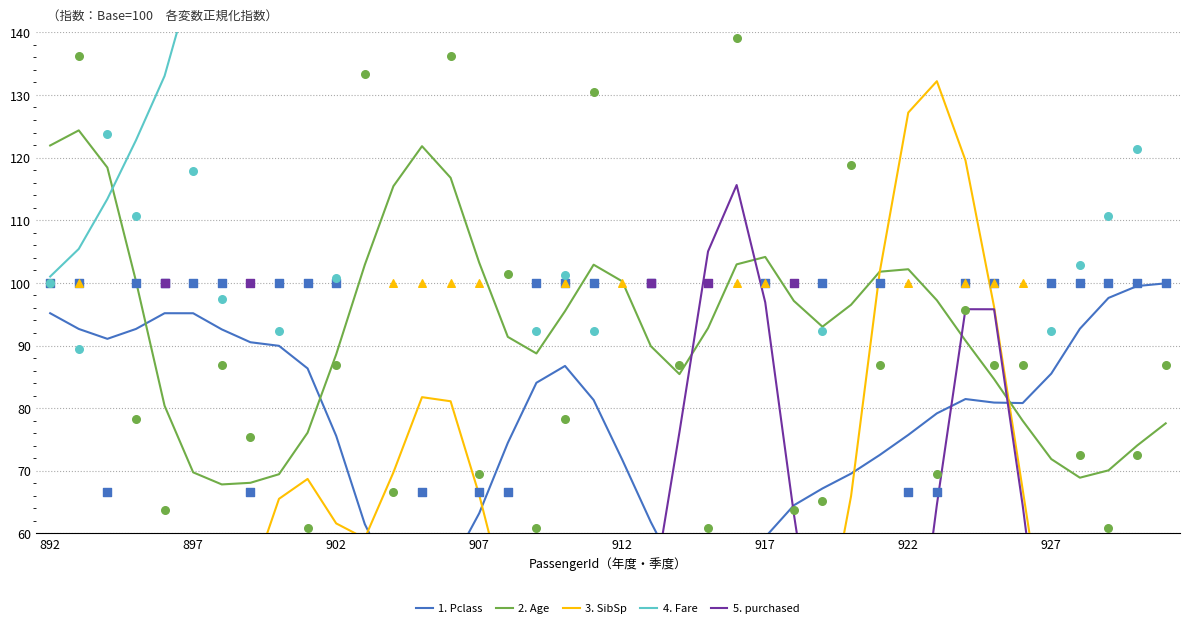

At how many categories does at least one series exceed 408?

11